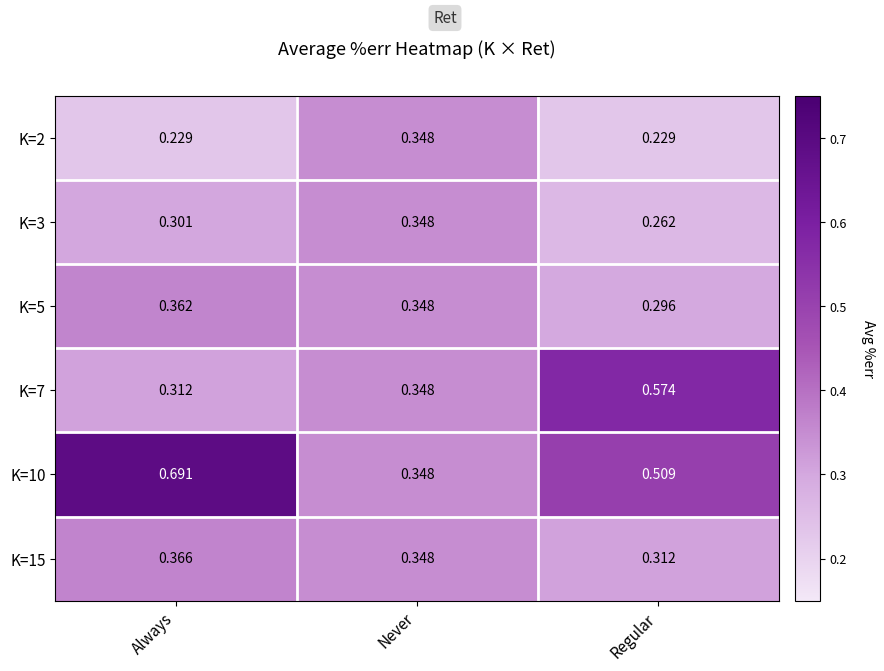

List the labels in order of K=10 value, largest first.

Always, Regular, Never